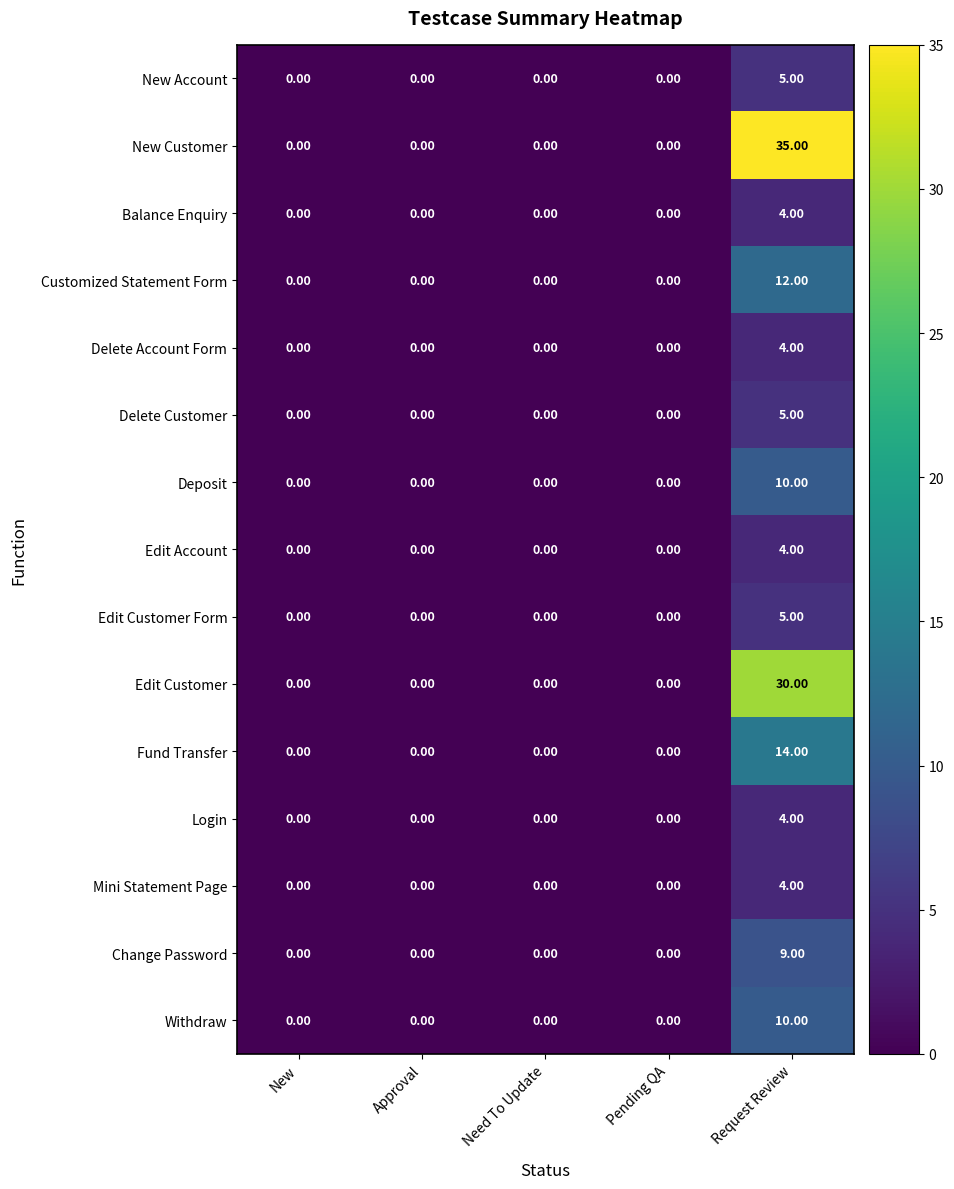

What is the sum of all New Account values?

5